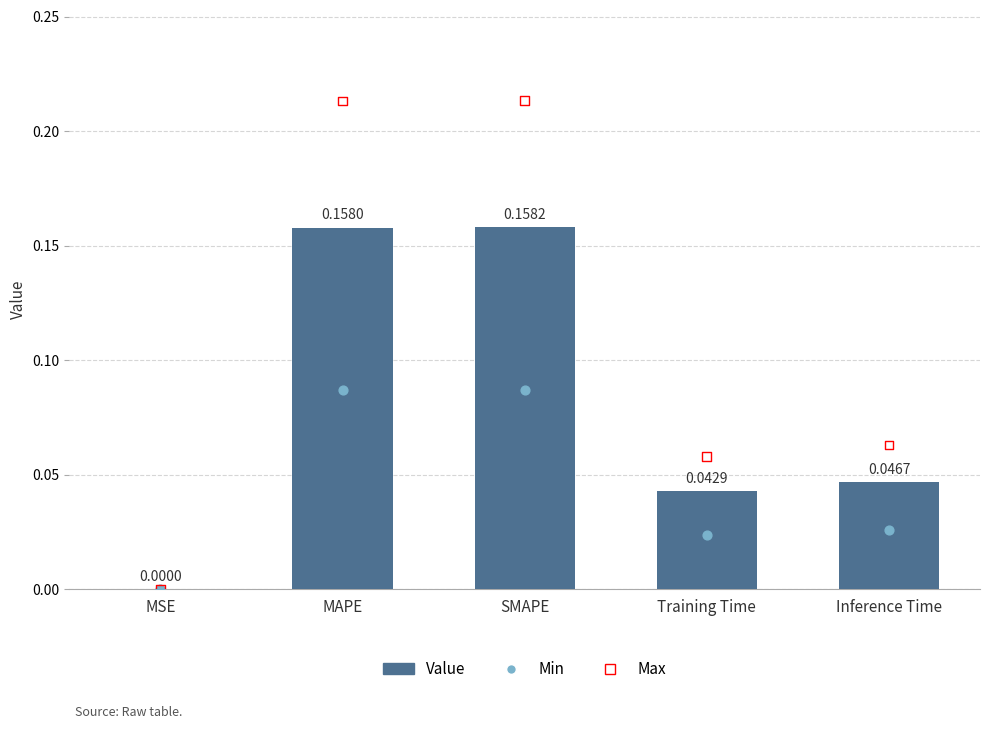

Which series contains the highest Y value?

Max